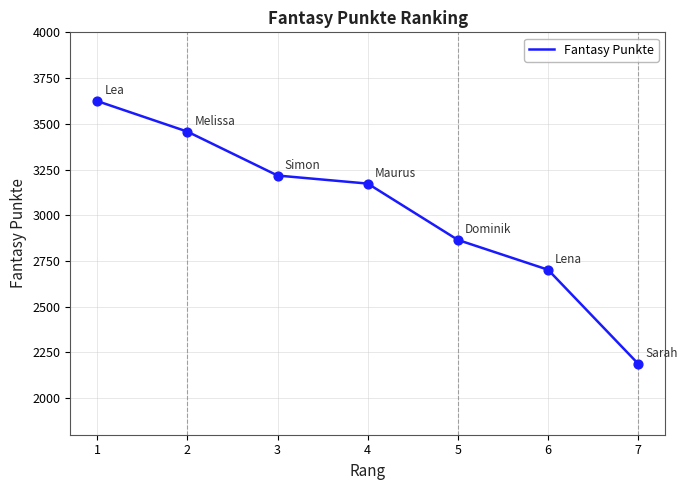

What is the change in value from 1 to 3?

-407